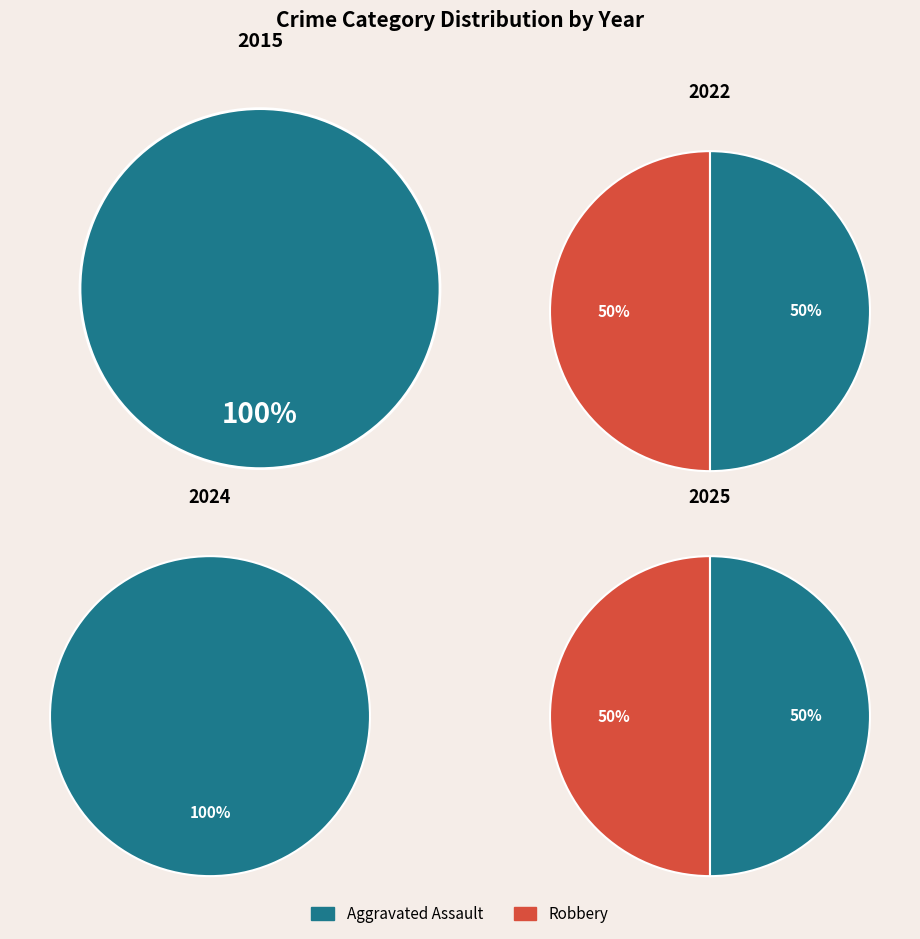

What is the difference between the highest and lowest values at Robbery?

1